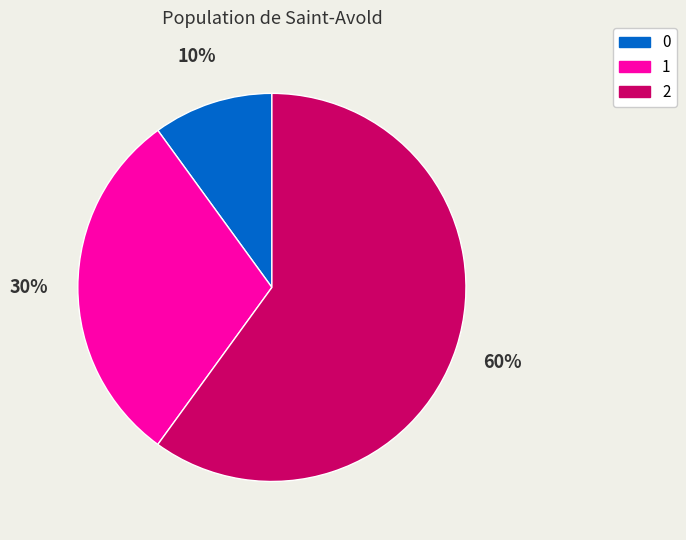

The 1 slice represents 41% of the pie. True or false?

False